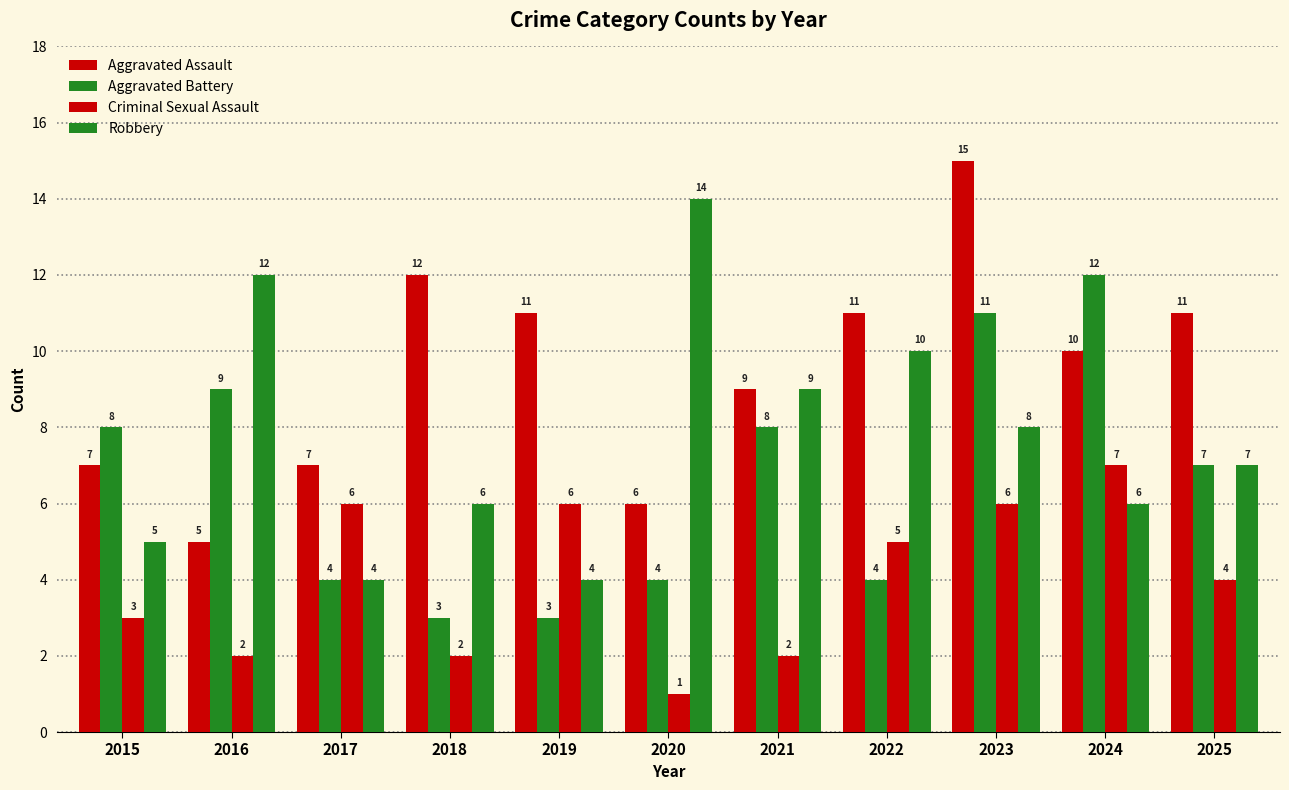

What is the value of the Criminal Sexual Assault bar at the 5th from the left?

6